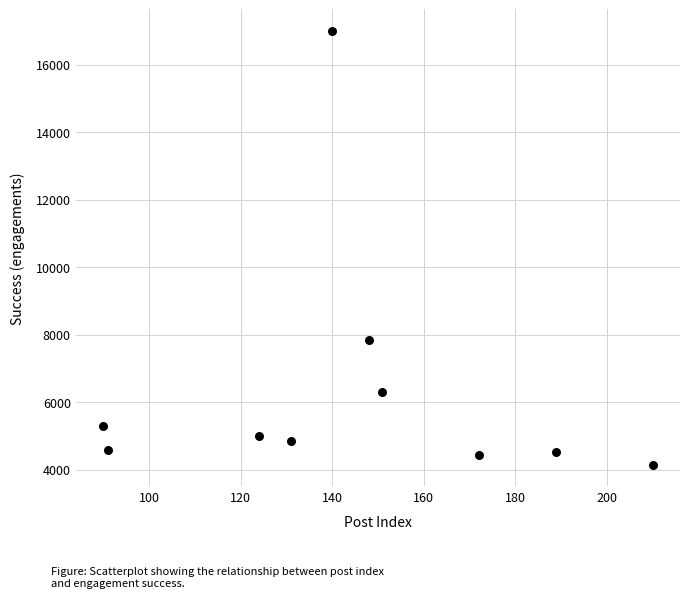

What Y value in the scatter plot is closest to 10573?

7848